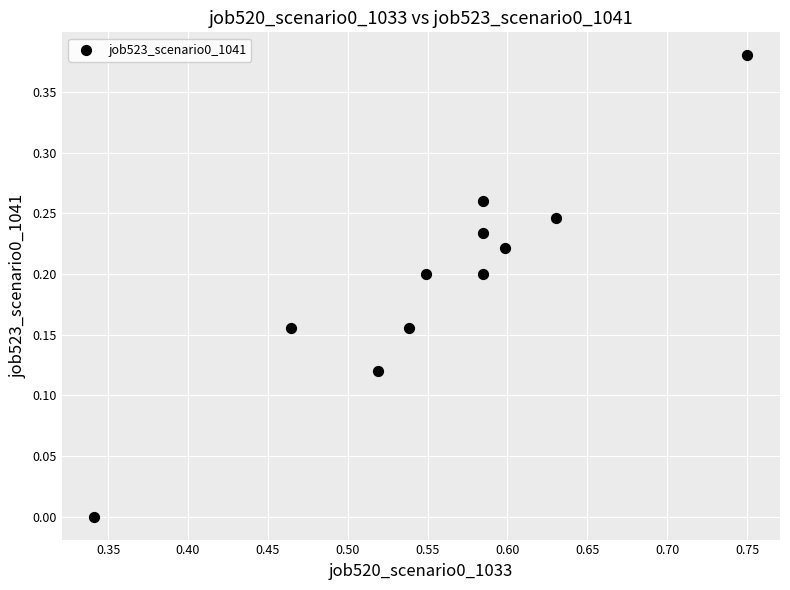

What is the average X value?

0.6